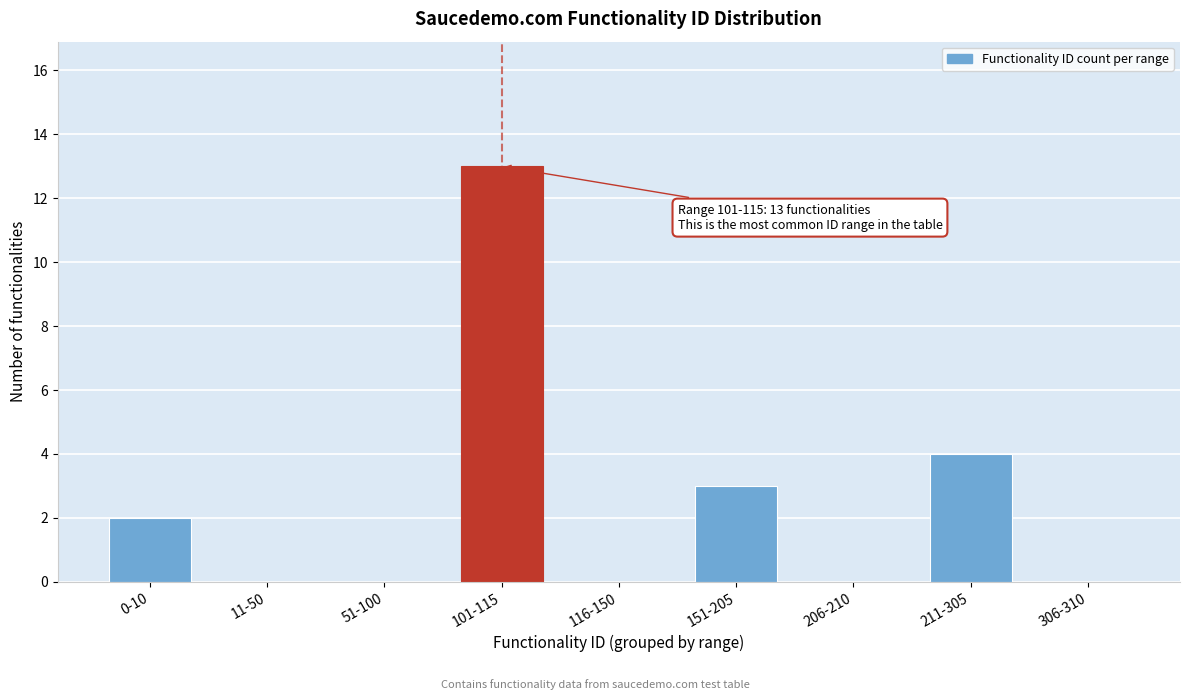

Reading left to right, what are all the values shown in this chart?

0-10=2	11-50=0	51-100=0	101-115=13	116-150=0	151-205=3	206-210=0	211-305=4	306-310=0